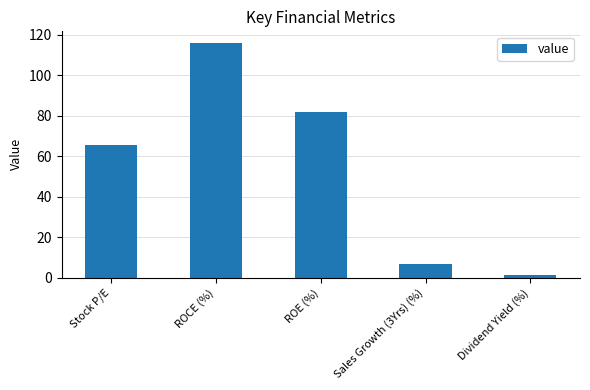

What is the ratio of the value at Sales Growth (3Yrs) (%) to the value at ROCE (%)?

0.1